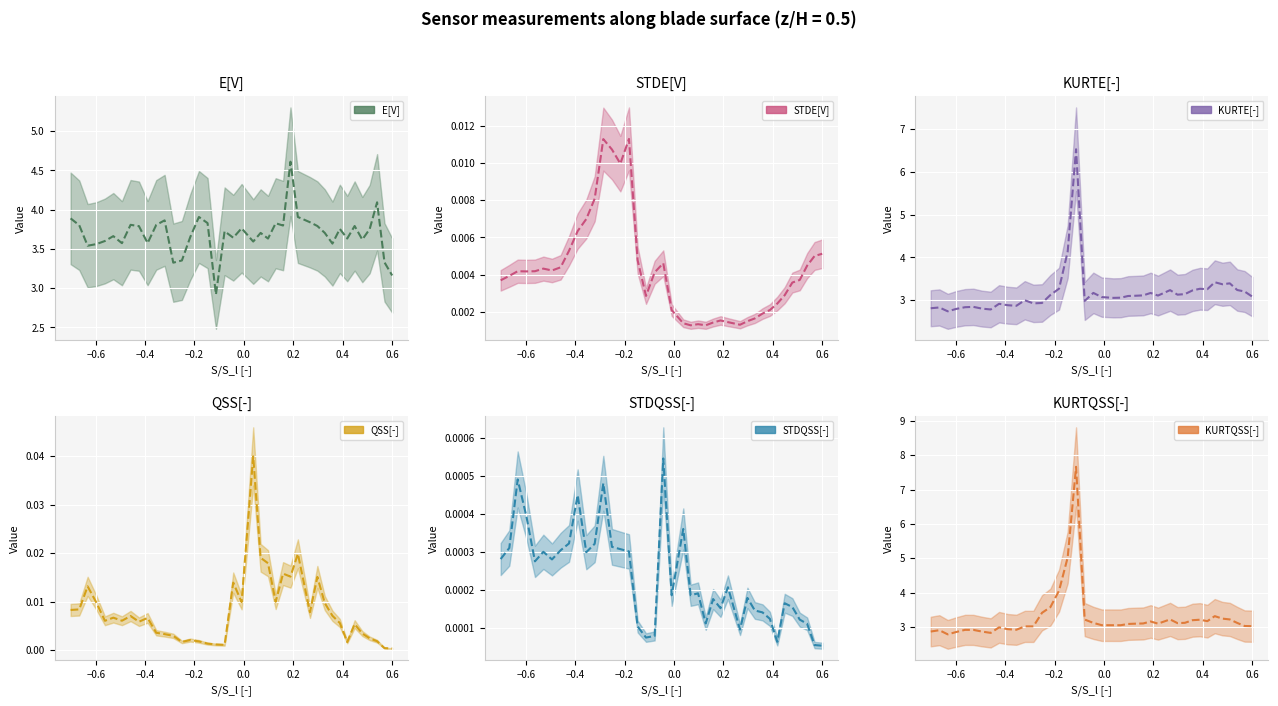

True or false: E[V] mean and QSS[-] mean cross at least once.

False